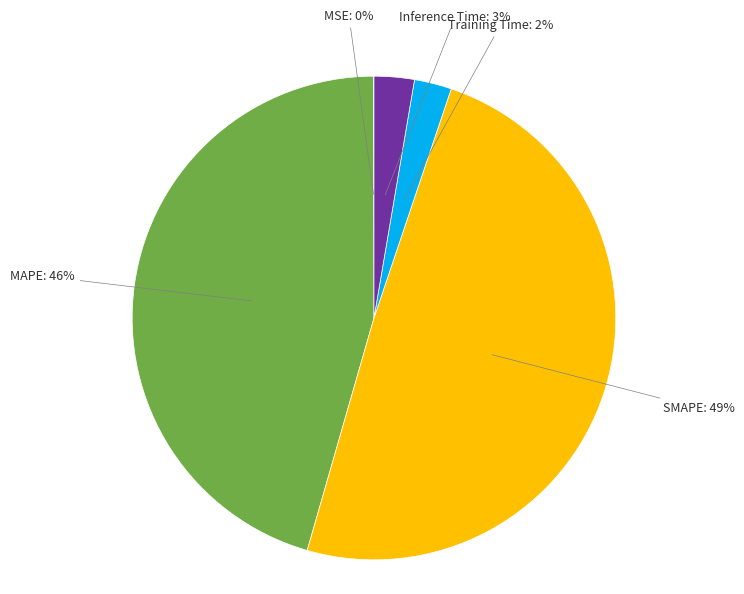

The Training Time slice represents 2% of the pie. True or false?

True